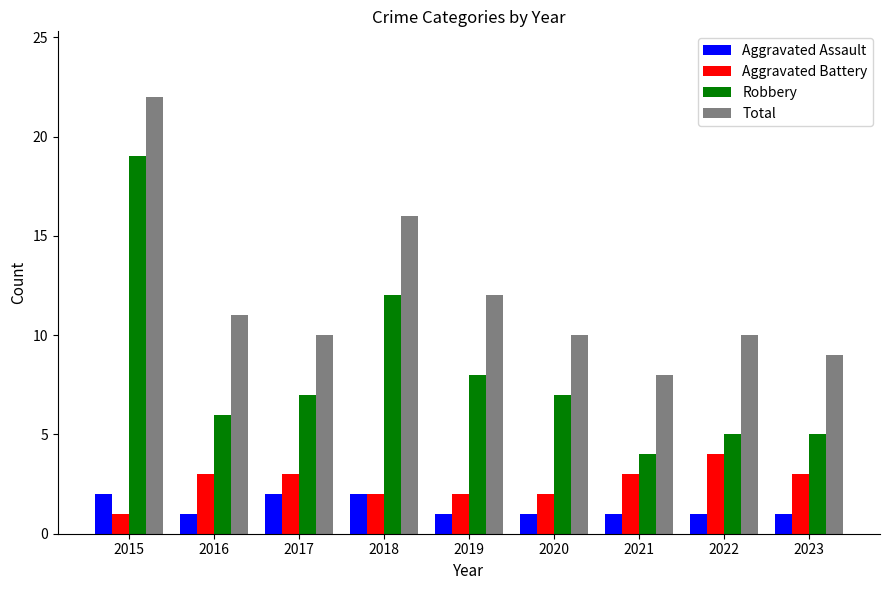

Which category has the highest value across all series?

2015